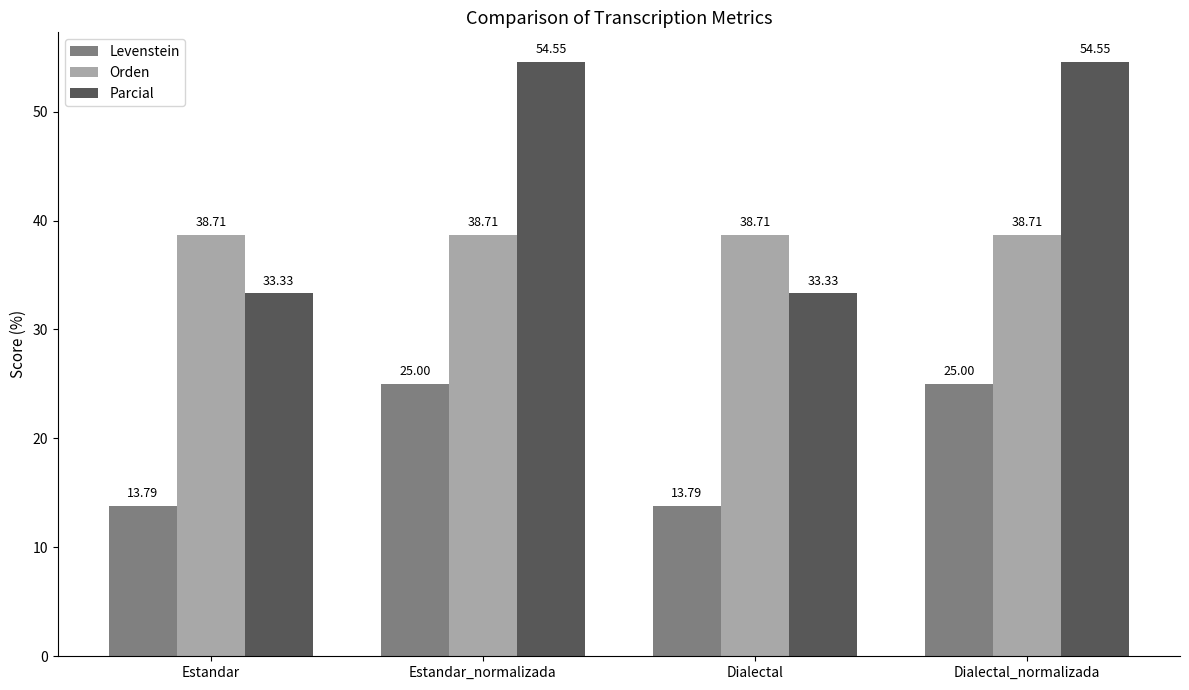

Does the chart contain any negative values?

No